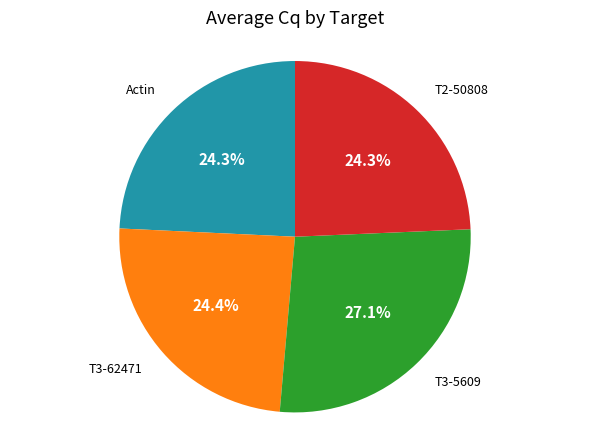

Which category has the biggest portion of the pie?

T3-5609